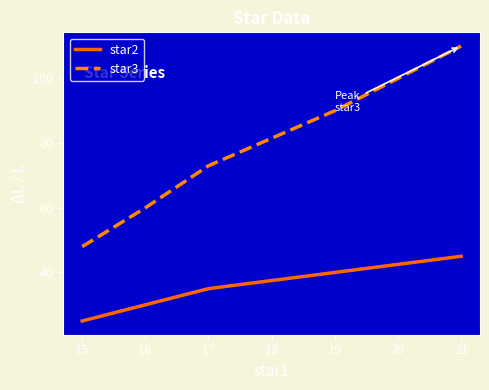

What is the spread (max minus min) of values at 16?

30